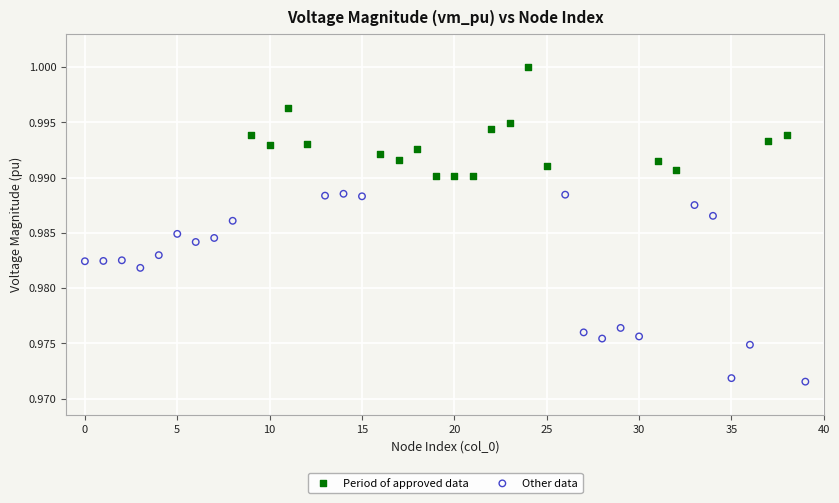

Which series has the widest spread of Y values?

Other data